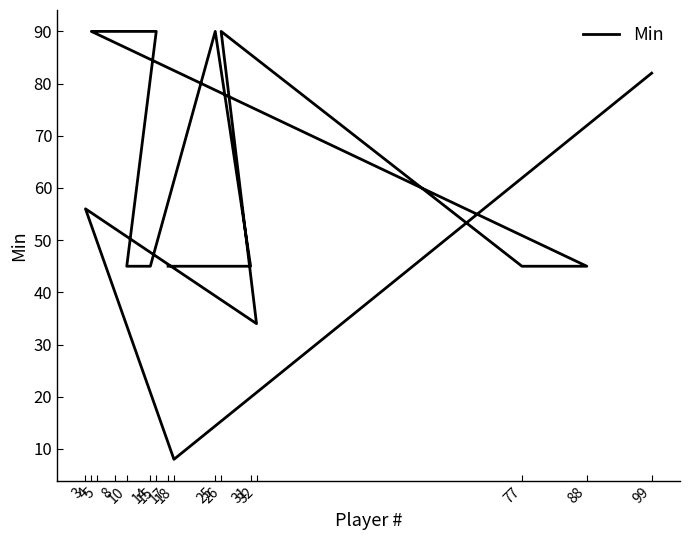

What is the value of the 11th point from the left?

90